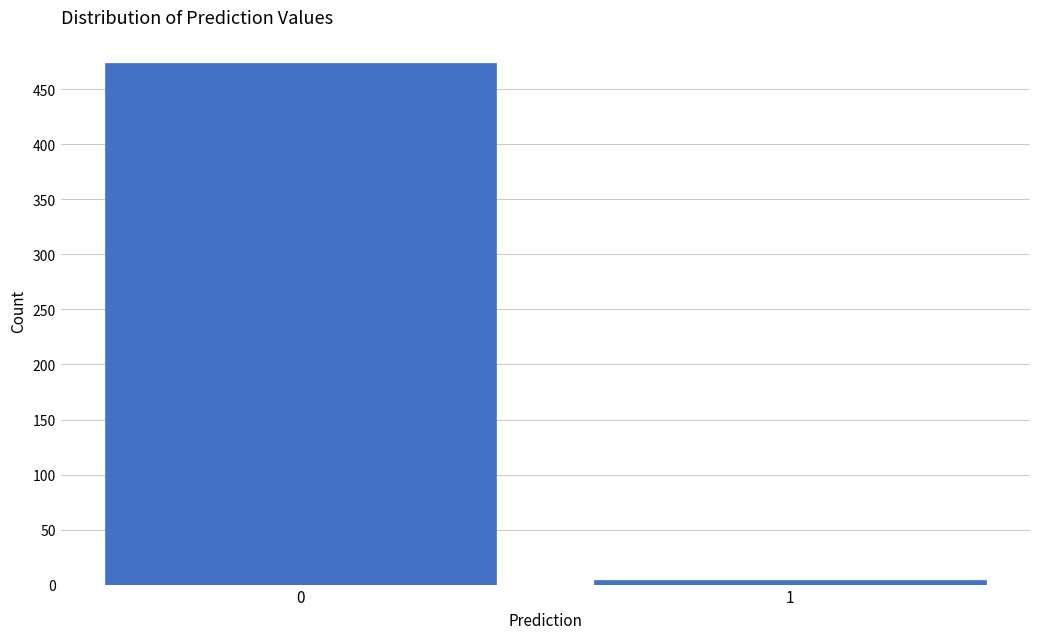

Reading right to left, what are all the values shown in this chart?

4	474